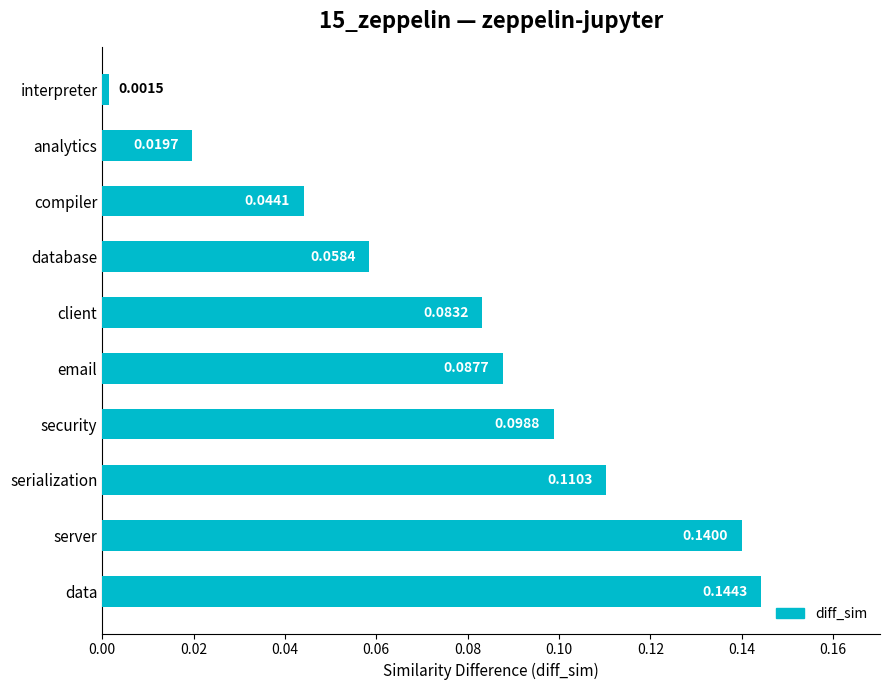

What is the sum of all values?

0.8